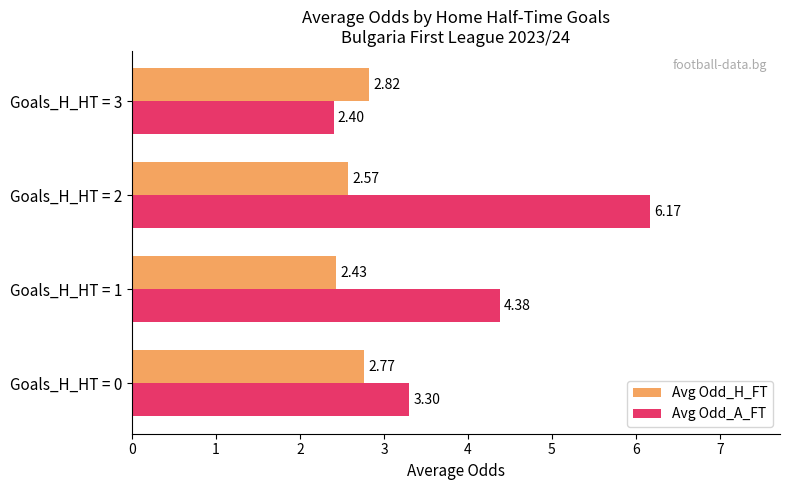

What is the difference between the maximum and minimum values in the Avg Odd_H_FT series?

0.4